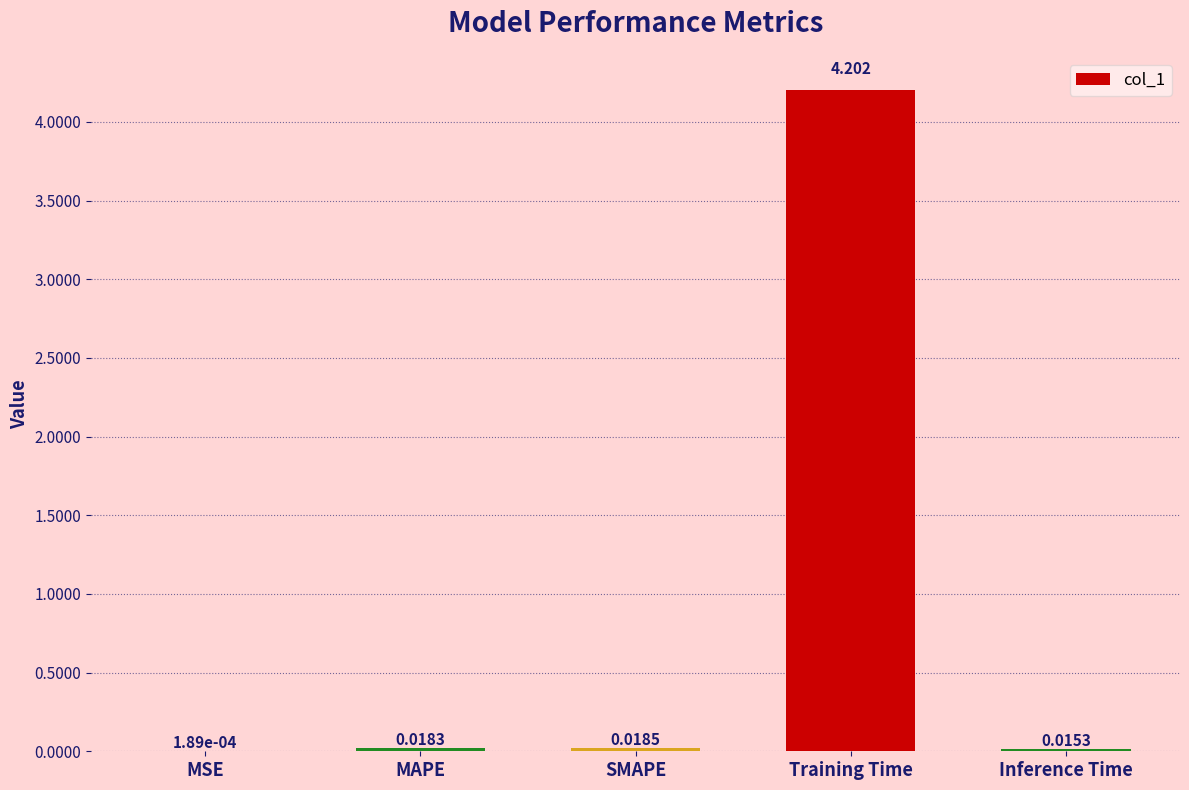

Which category has the highest value across all series?

Training Time